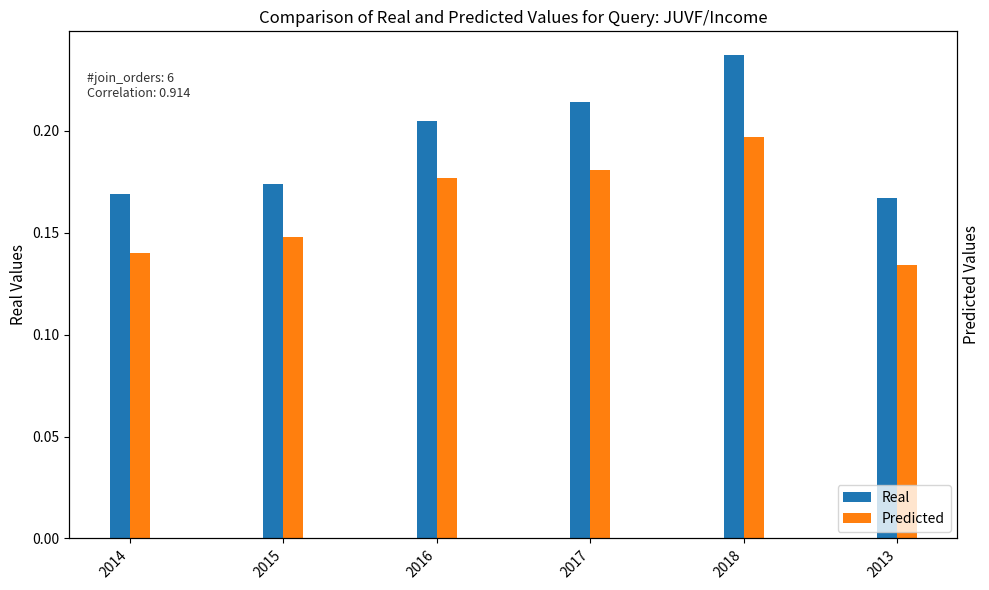

The Real series shows 0.2 at 2014. True or false?

True